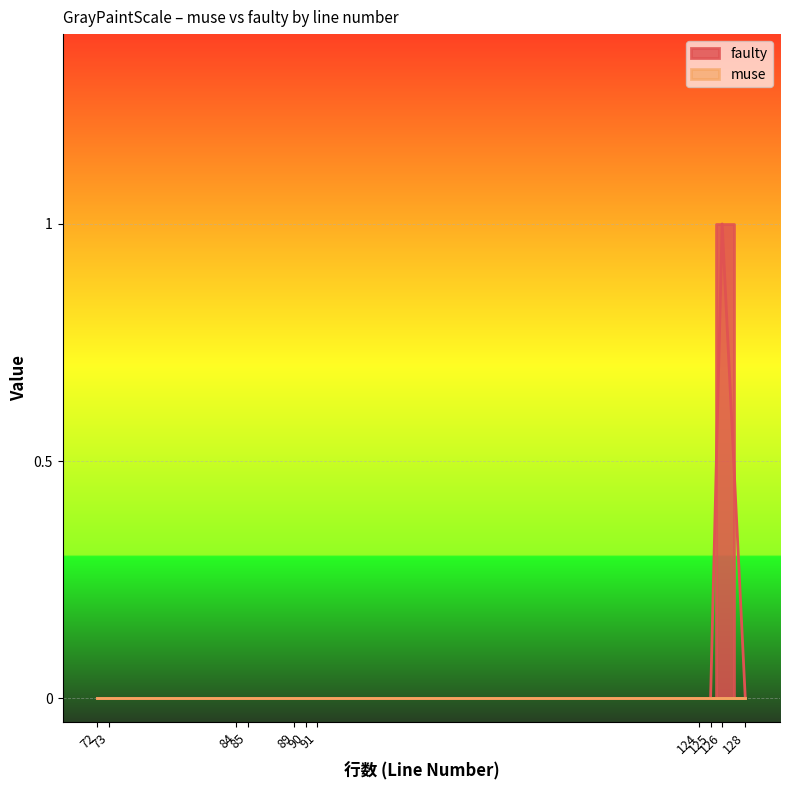

What is the difference between the maximum and second lowest values?

1